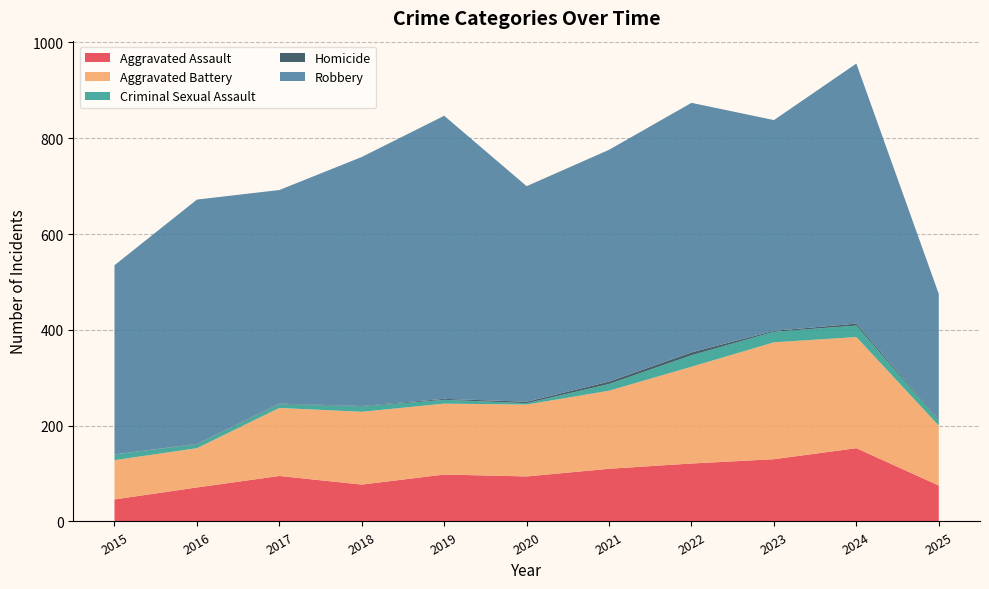

Reading left to right, transcribe all the data shown in this chart.

Aggravated Assault: 2015=46	2016=71	2017=95	2018=77	2019=98	2020=94	2021=110	2022=121	2023=130	2024=153	2025=75
Aggravated Battery: 2015=82	2016=82	2017=142	2018=152	2019=148	2020=150	2021=163	2022=202	2023=244	2024=232	2025=125
Criminal Sexual Assault: 2015=12	2016=8	2017=8	2018=11	2019=8	2020=3	2021=14	2022=24	2023=22	2024=24	2025=11
Homicide: 2015=0	2016=1	2017=1	2018=1	2019=2	2020=3	2021=5	2022=6	2023=2	2024=4	2025=2
Robbery: 2015=395	2016=510	2017=446	2018=520	2019=591	2020=450	2021=484	2022=521	2023=440	2024=543	2025=262